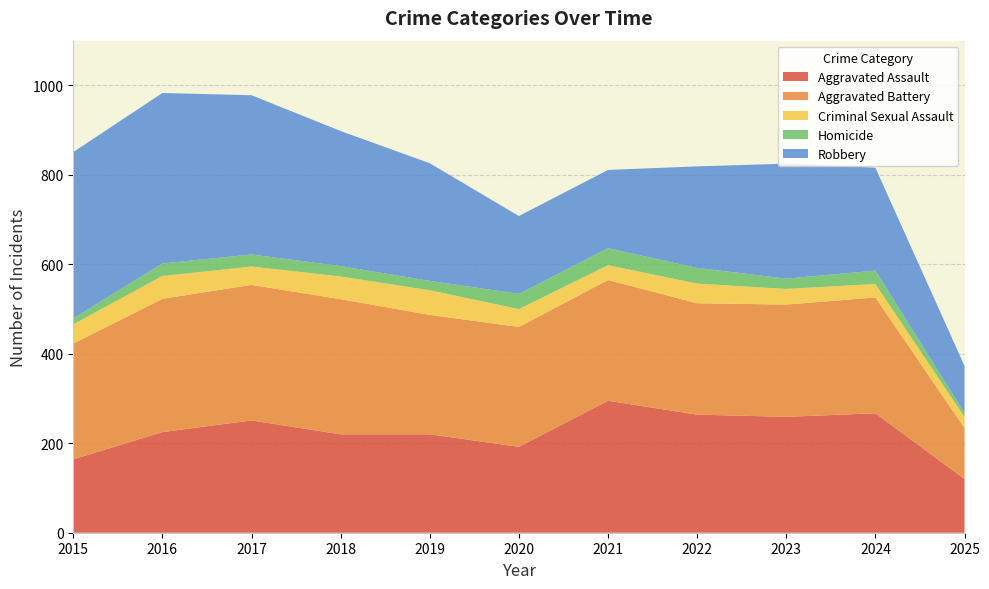

Reading left to right, what are all the values shown in this chart?

Aggravated Assault: 2015=164	2016=225	2017=251	2018=220	2019=220	2020=192	2021=295	2022=264	2023=259	2024=267	2025=120
Aggravated Battery: 2015=259	2016=298	2017=303	2018=302	2019=267	2020=268	2021=270	2022=249	2023=251	2024=259	2025=114
Criminal Sexual Assault: 2015=43	2016=51	2017=41	2018=51	2019=55	2020=40	2021=33	2022=44	2023=35	2024=30	2025=25
Homicide: 2015=13	2016=28	2017=27	2018=23	2019=21	2020=34	2021=38	2022=35	2023=23	2024=30	2025=9
Robbery: 2015=372	2016=381	2017=356	2018=302	2019=263	2020=174	2021=175	2022=227	2023=257	2024=230	2025=105